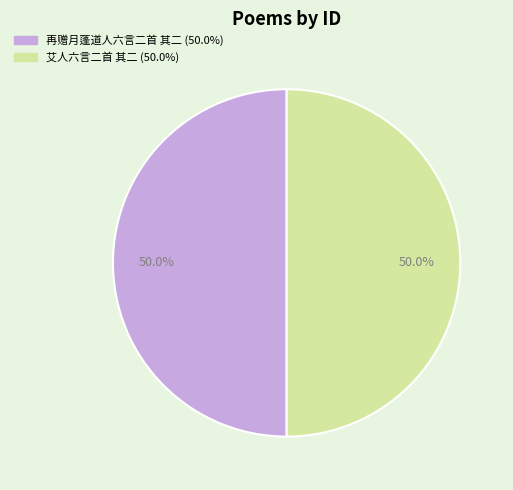

What is the ratio of the value at 再赠月蓬道人六言二首 其二 to the value at 艾人六言二首 其二?

1.0